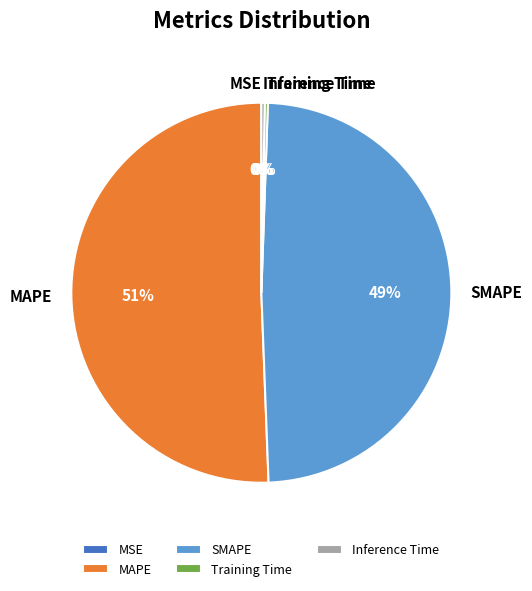

Which slice represents more than half of the pie?

MAPE